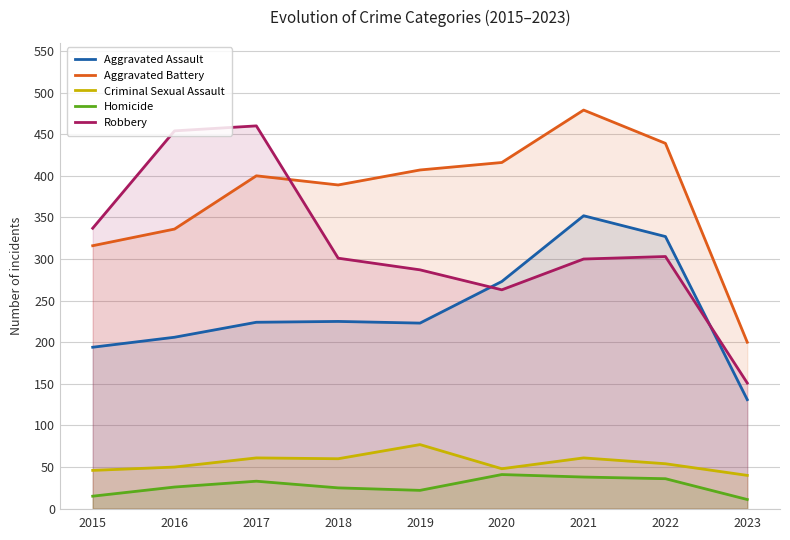

What is the total value across all series at 2017?

1178